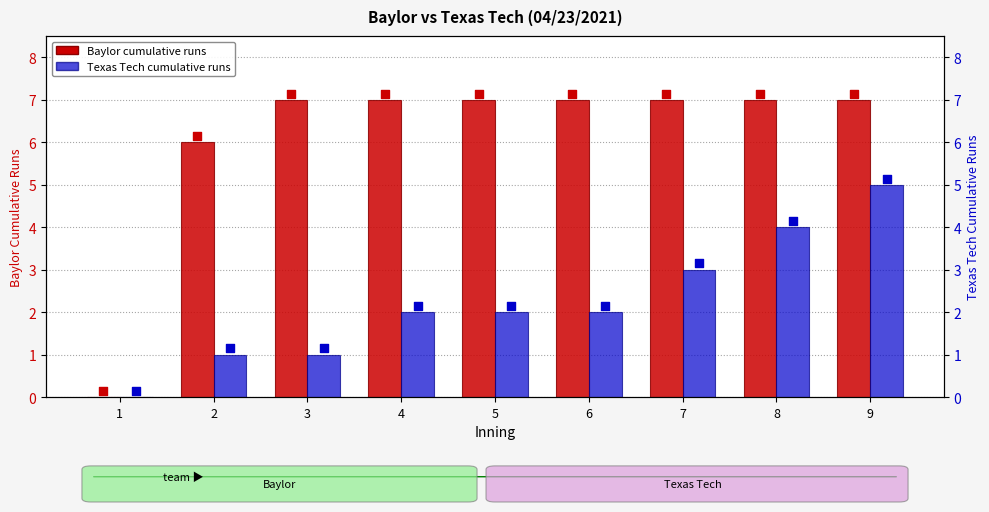

Is the value of Texas Tech cumulative runs at 6 greater than the value of Baylor cumulative runs at 8?

No